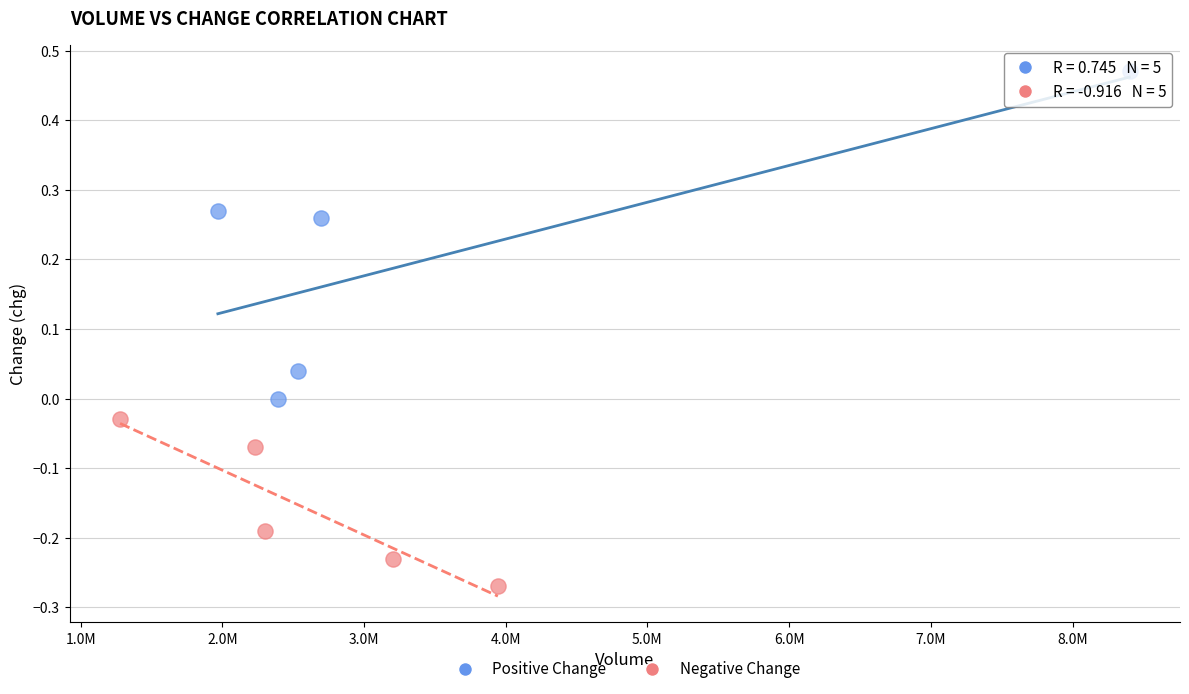

Which series contains the highest Y value?

Positive Change